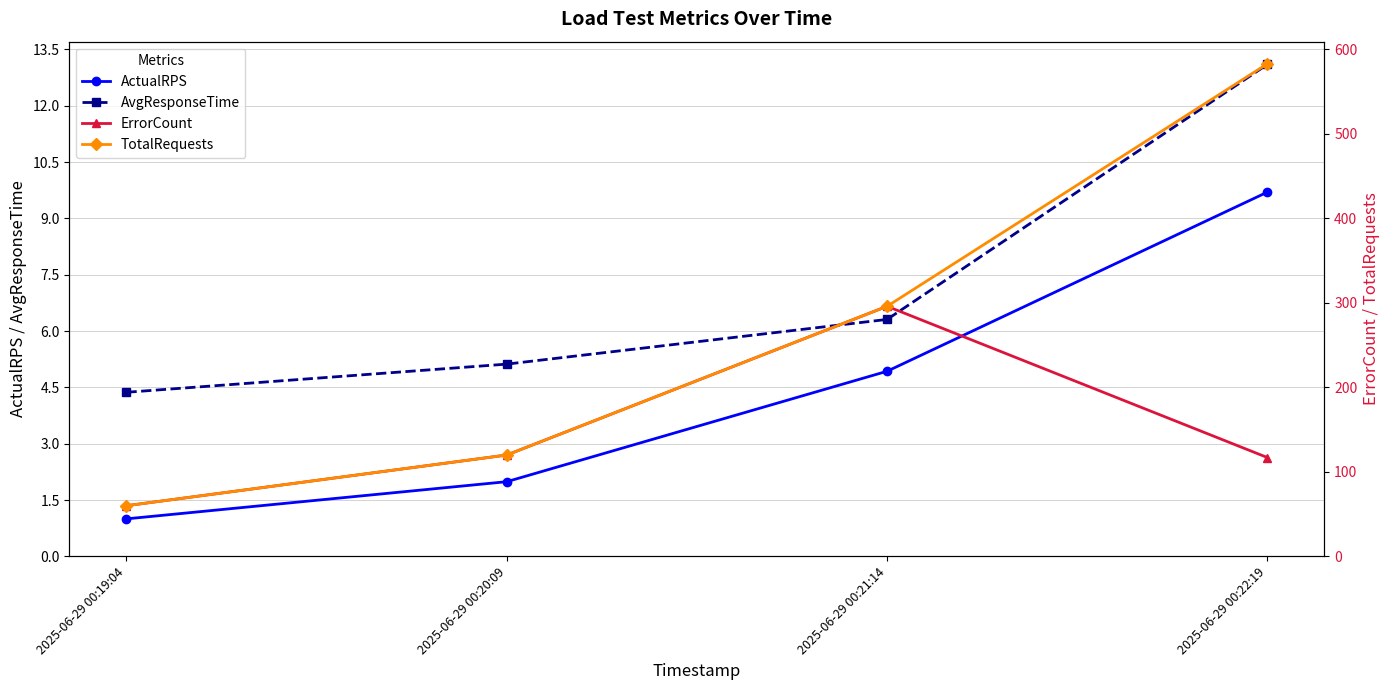

What is the difference between the maximum and minimum values in the AvgResponseTime series?

8.7